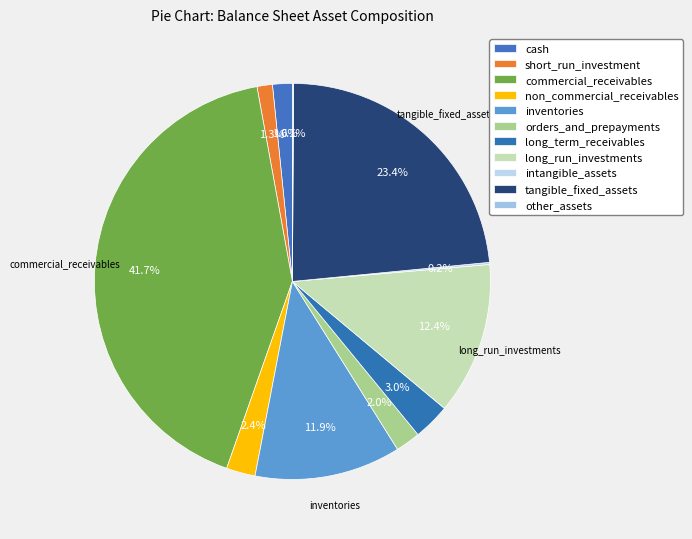

The short_run_investment slice represents 10% of the pie. True or false?

False